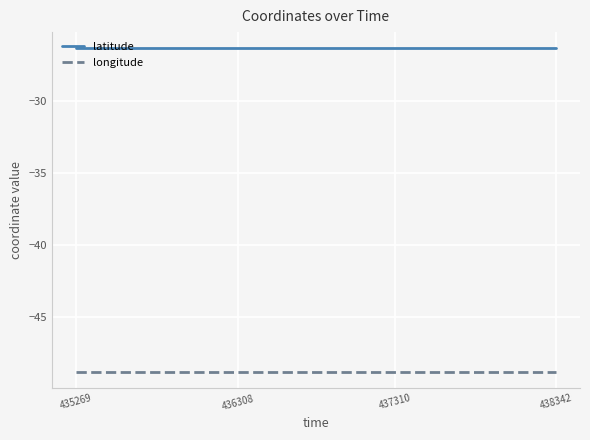

What is the highest value of the longitude series?

-48.9